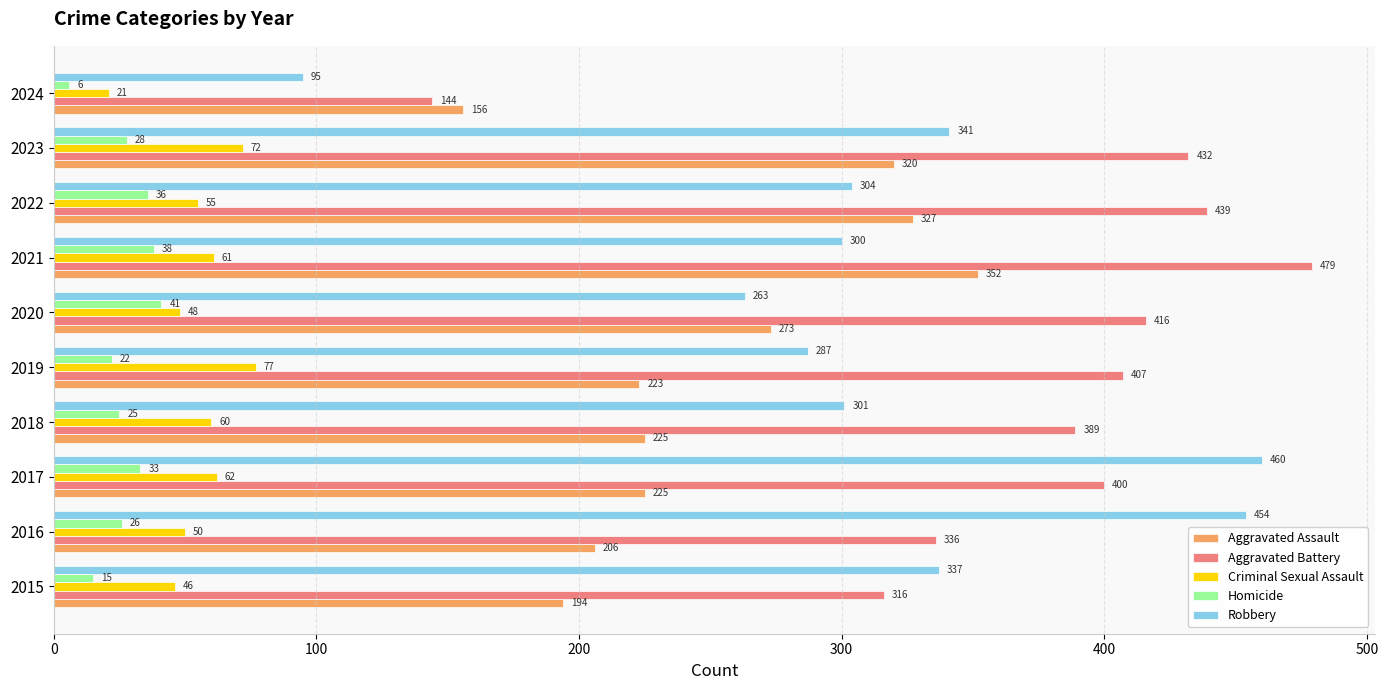

At which label is Homicide closest to 23?

2019